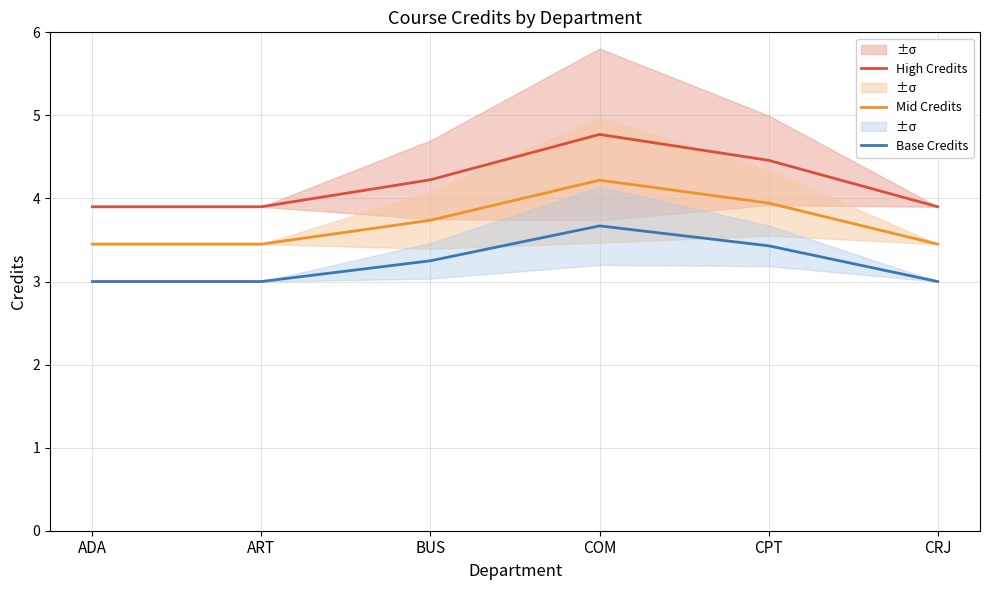

At BUS, list the series in order from largest to smallest.

High Credits, Mid Credits, Base Credits